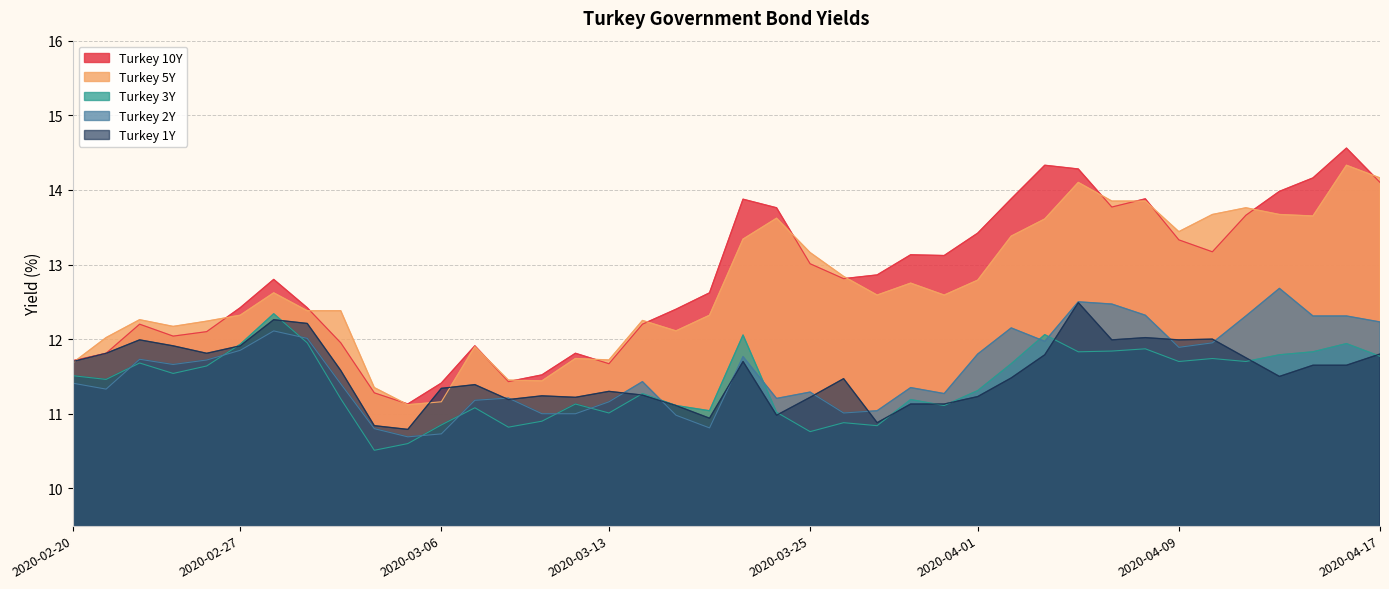

The Turkey 10Y series shows 12.2 at 2020-03-16. True or false?

True